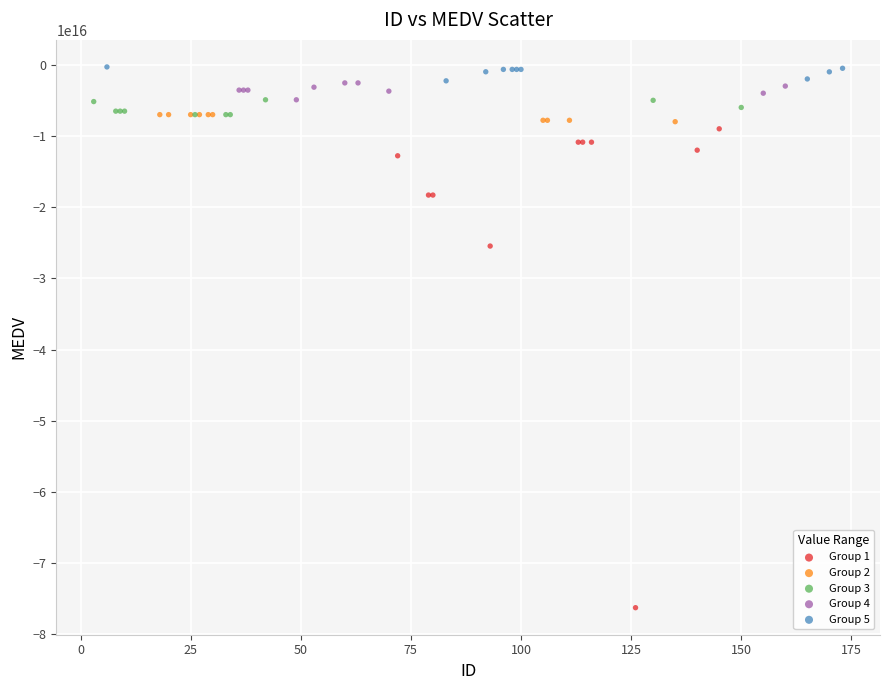

Which series reaches the minimum Y coordinate?

Group 1